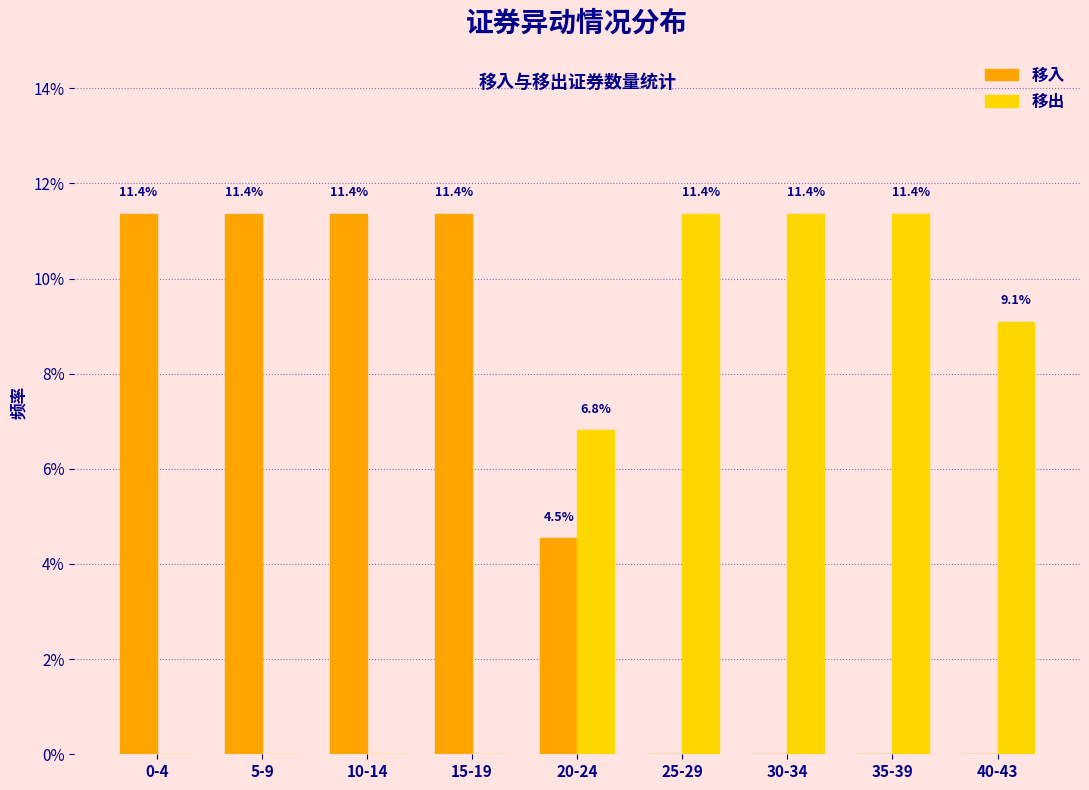

Reading right to left, extract all data points from this chart.

移入: 40-43=0.0	35-39=0.0	30-34=0.0	25-29=0.0	20-24=4.5	15-19=11.4	10-14=11.4	5-9=11.4	0-4=11.4
移出: 40-43=9.1	35-39=11.4	30-34=11.4	25-29=11.4	20-24=6.8	15-19=0.0	10-14=0.0	5-9=0.0	0-4=0.0